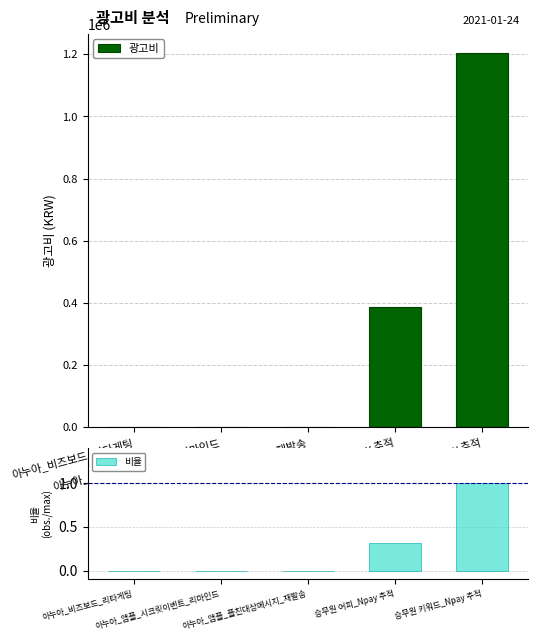

Reading left to right, transcribe all the data shown in this chart.

광고비: 400.0	0.0	0.0	387340.0	1205660.0
비율: 0.0	0.0	0.0	0.3	1.0